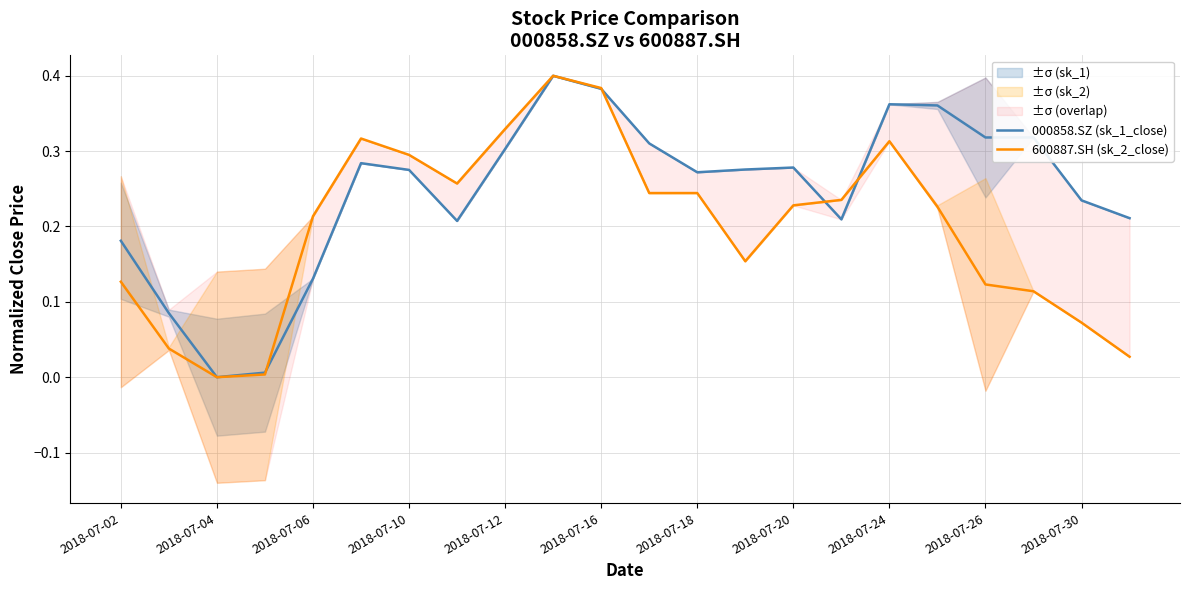

Is it true that 000858.SZ (sk_1_close) equals 0.1 at 2018-07-10?

False